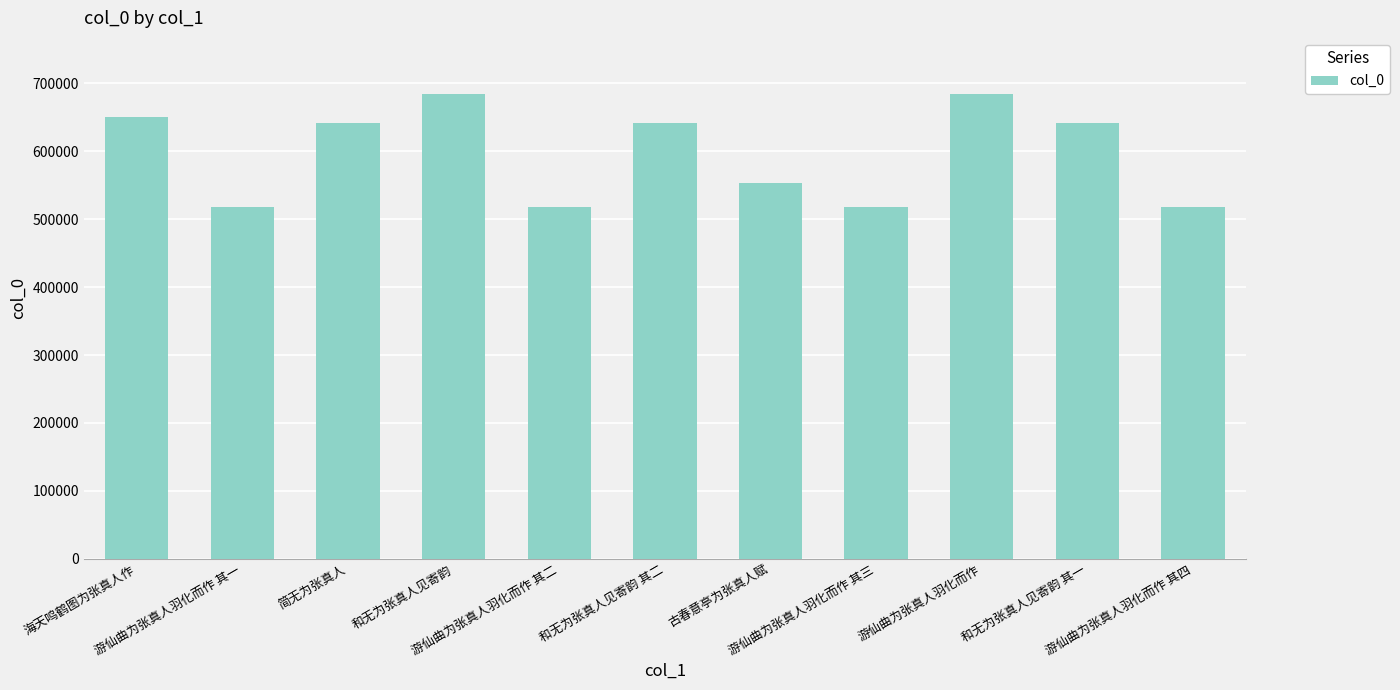

What is the change in value from 海天鸣鹤图为张真人作 to 游仙曲为张真人羽化而作 其三?

-133636